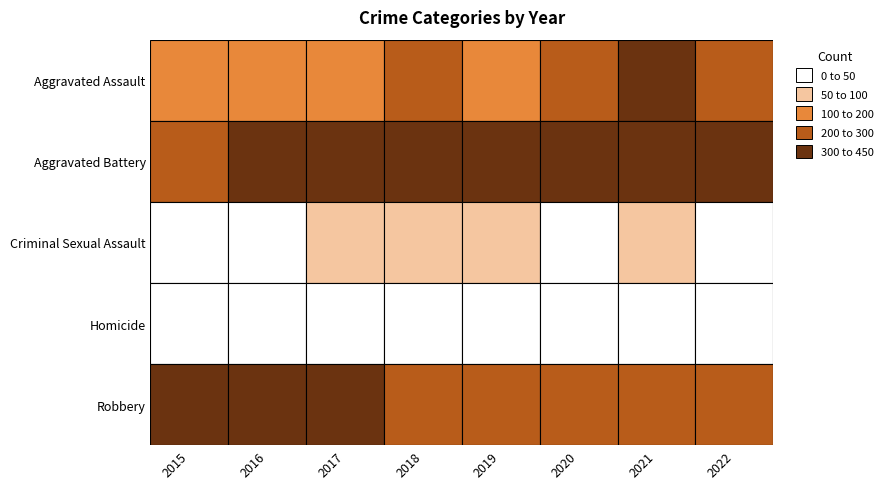

Where is Criminal Sexual Assault nearest to the value 55?

2017